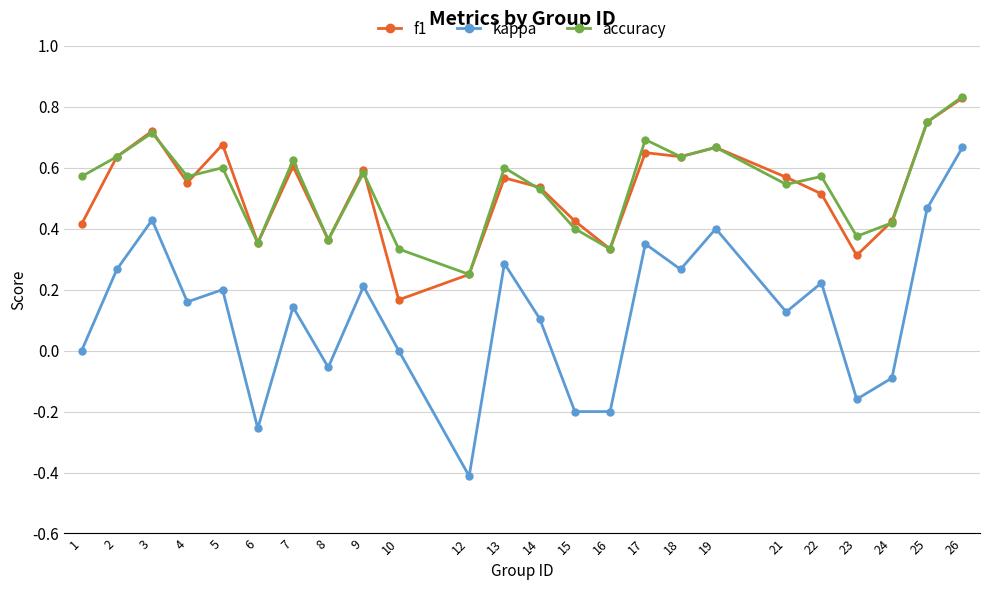

Is the value of accuracy at 12 greater than the value of kappa at 14?

Yes